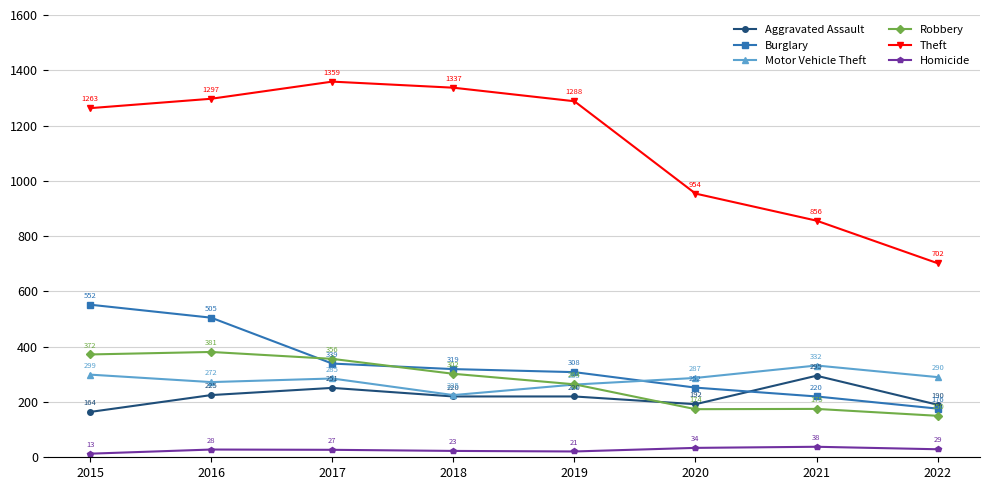

What is the maximum value shown in the chart?

1359